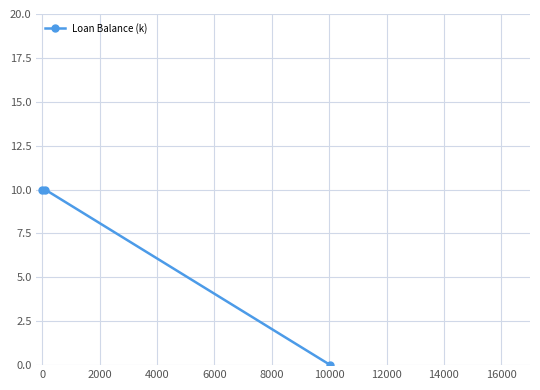

What is the value of the 2nd point from the left?

10